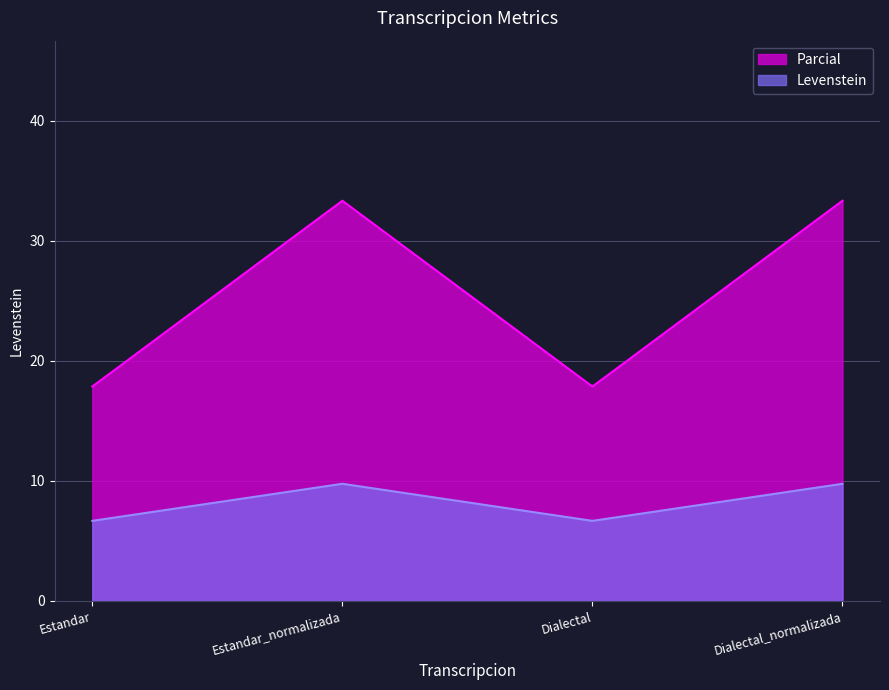

List the labels in order of Parcial value, smallest first.

Estandar, Dialectal, Estandar_normalizada, Dialectal_normalizada